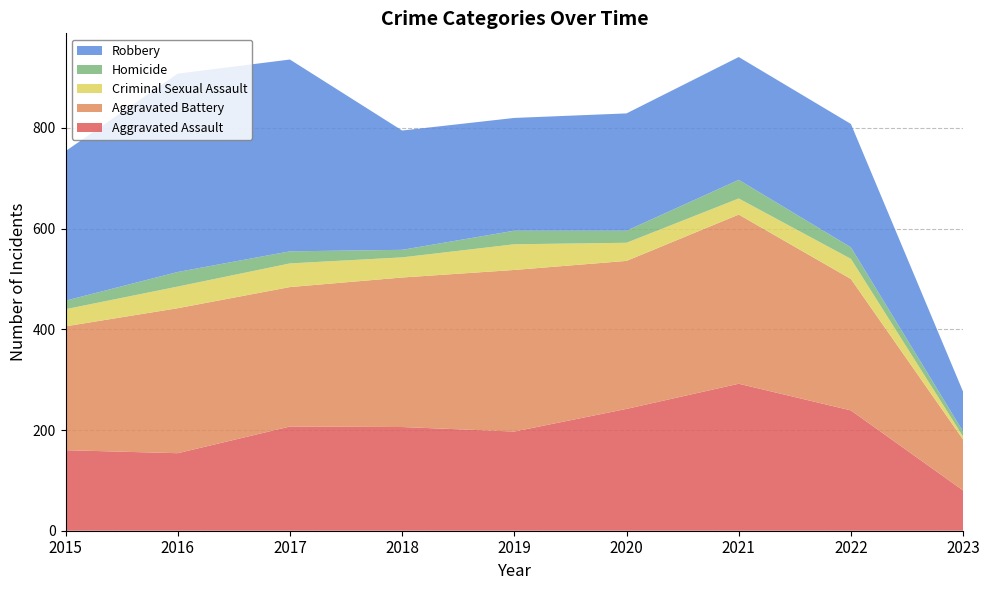

Reading right to left, transcribe all the data shown in this chart.

Aggravated Assault: 80	239	292	242	197	206	207	154	160
Aggravated Battery: 101	261	336	294	321	297	277	288	246
Criminal Sexual Assault: 6	40	32	36	51	40	47	43	34
Homicide: 10	23	37	24	27	15	24	29	17
Robbery: 79	245	244	233	224	237	381	394	297